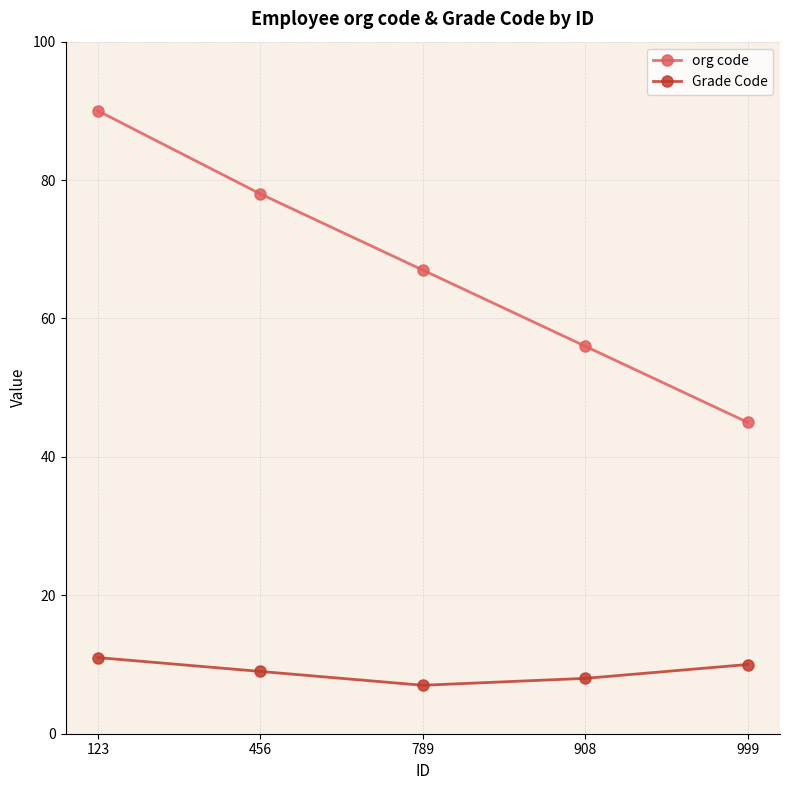

Which series changed the most between 123 and 456?

org code